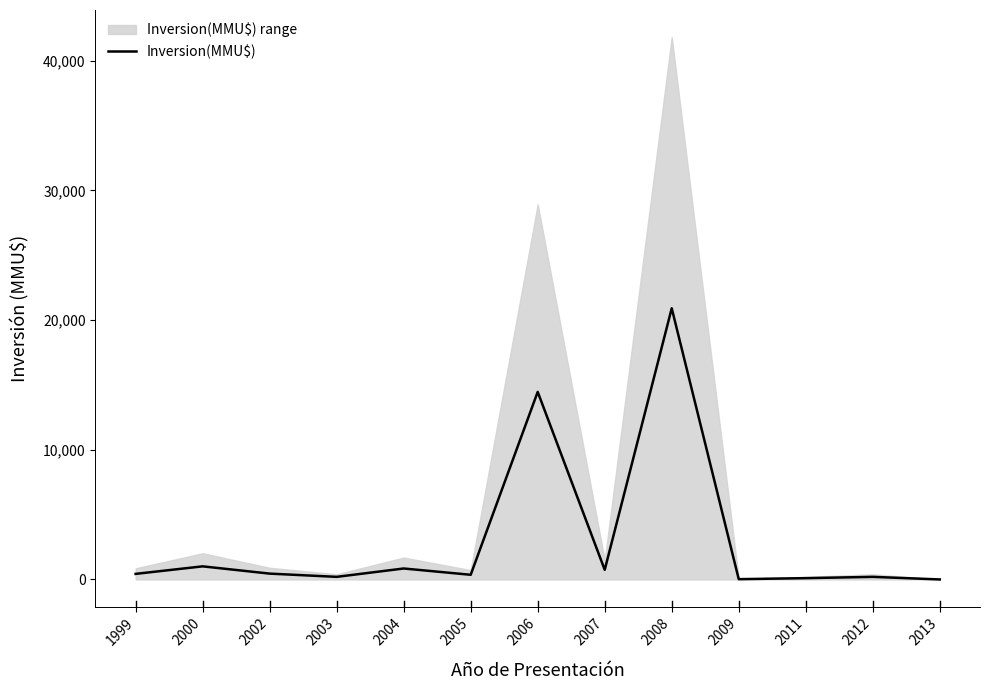

True or false: there are more than 2 points higher than both neighbors.

True